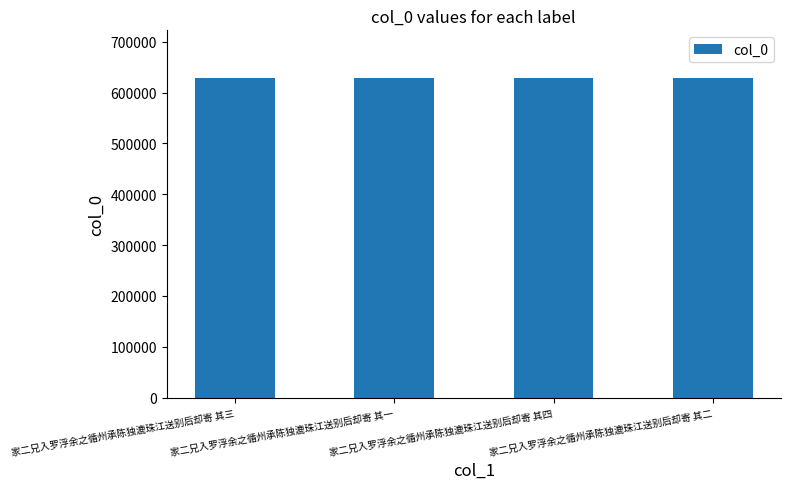

What is the maximum value shown in the chart?

628326